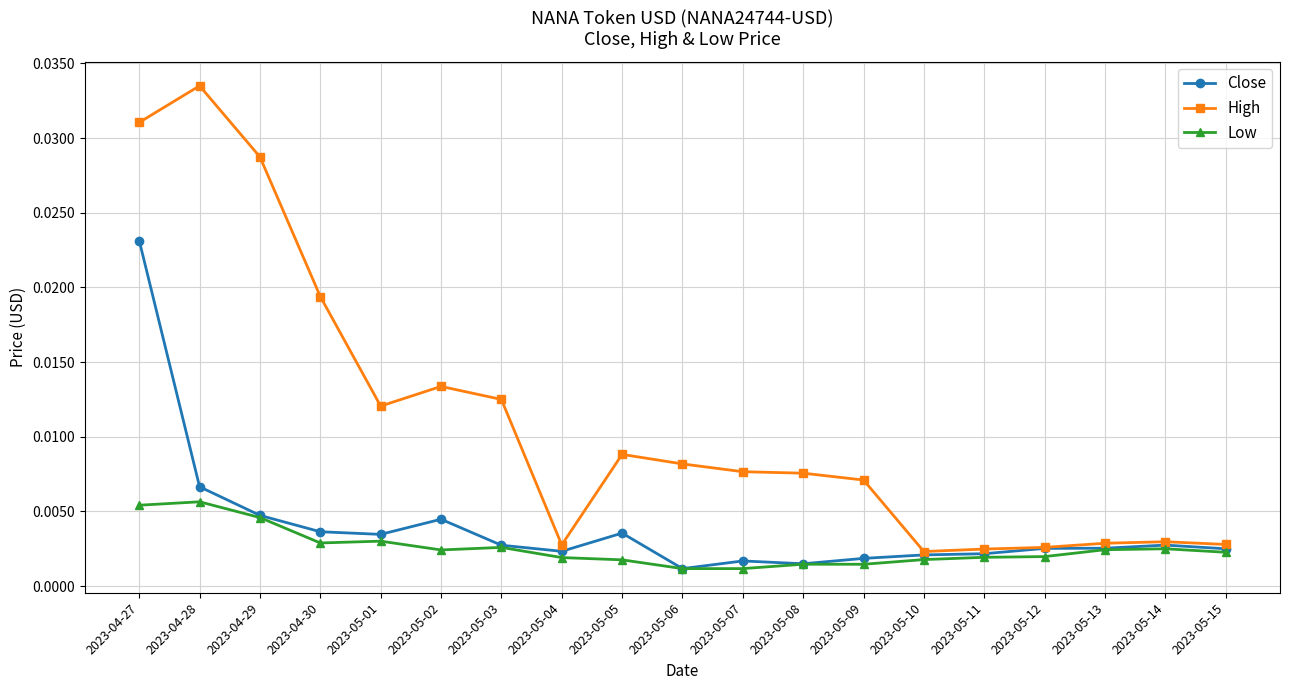

What position from the right is 2023-05-15?

1